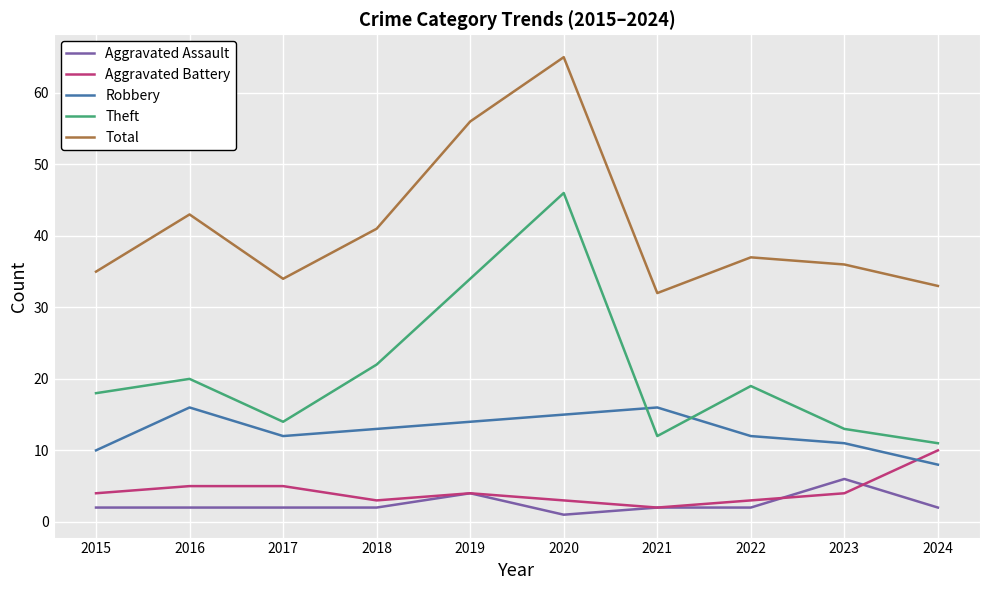

What is the greatest value displayed?

65